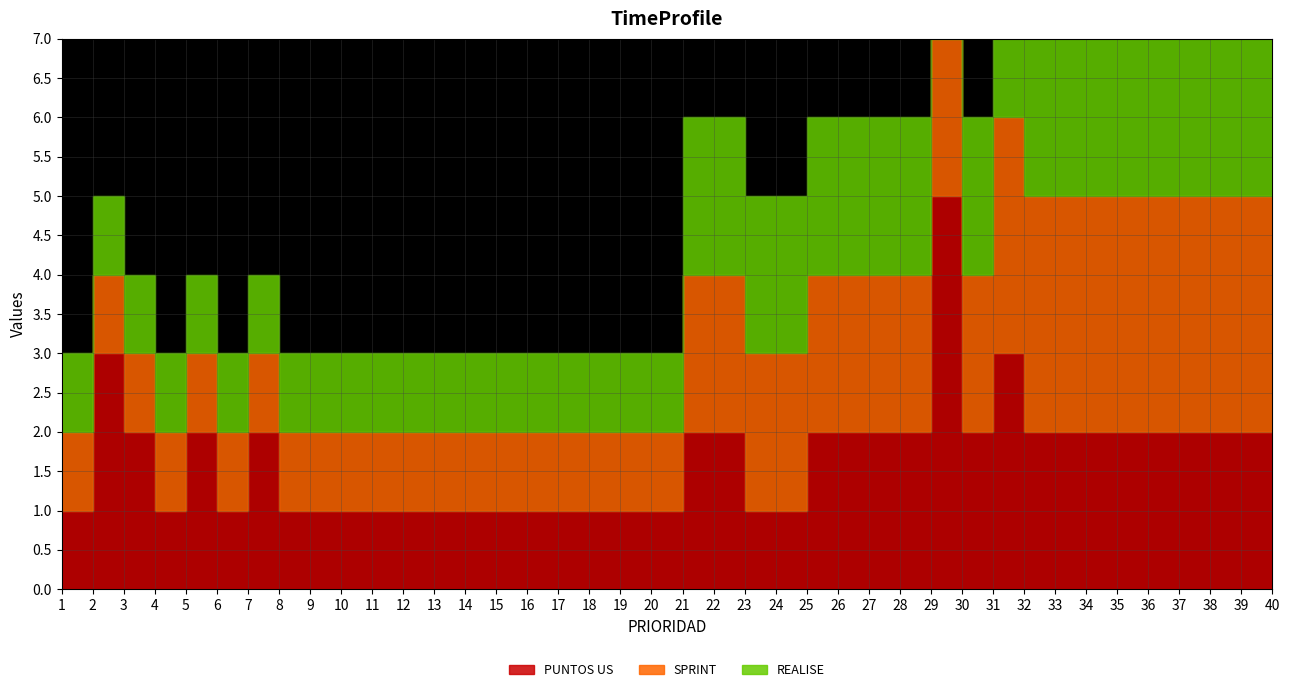

Does the chart have visible grid lines?

Yes